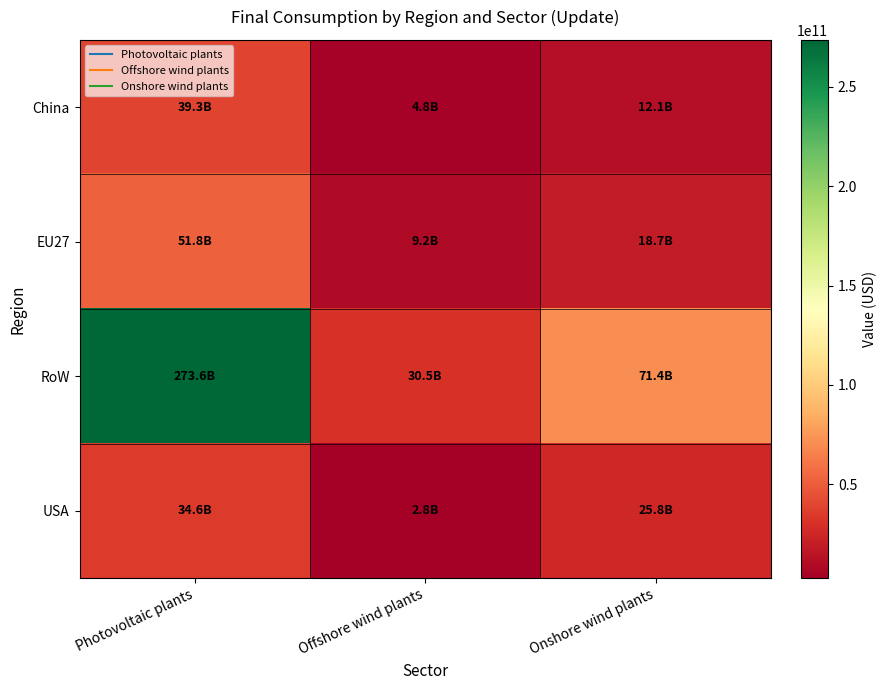

Reading right to left, list all the values displayed in this chart.

China: Onshore wind plants=12101418054.8	Offshore wind plants=4824458955.4	Photovoltaic plants=39314473503.6
EU27: Onshore wind plants=18678051122.2	Offshore wind plants=9206452539.6	Photovoltaic plants=51802788556.2
RoW: Onshore wind plants=71421845545.2	Offshore wind plants=30544505148.6	Photovoltaic plants=273623453388.7
USA: Onshore wind plants=25814258861.5	Offshore wind plants=2778316772.2	Photovoltaic plants=34616086540.2